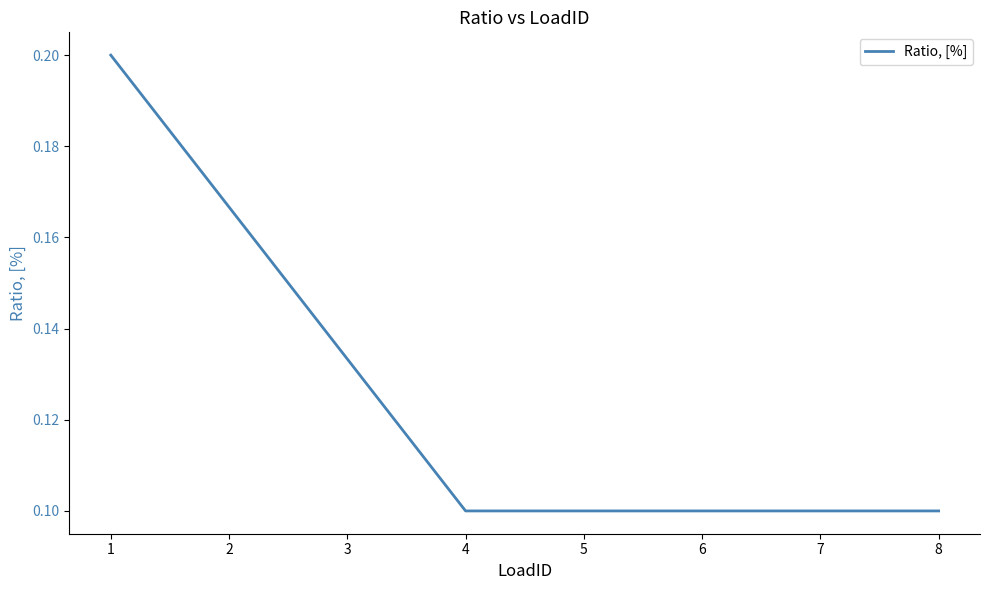

True or false: the data shows 0.1 at 7.

True